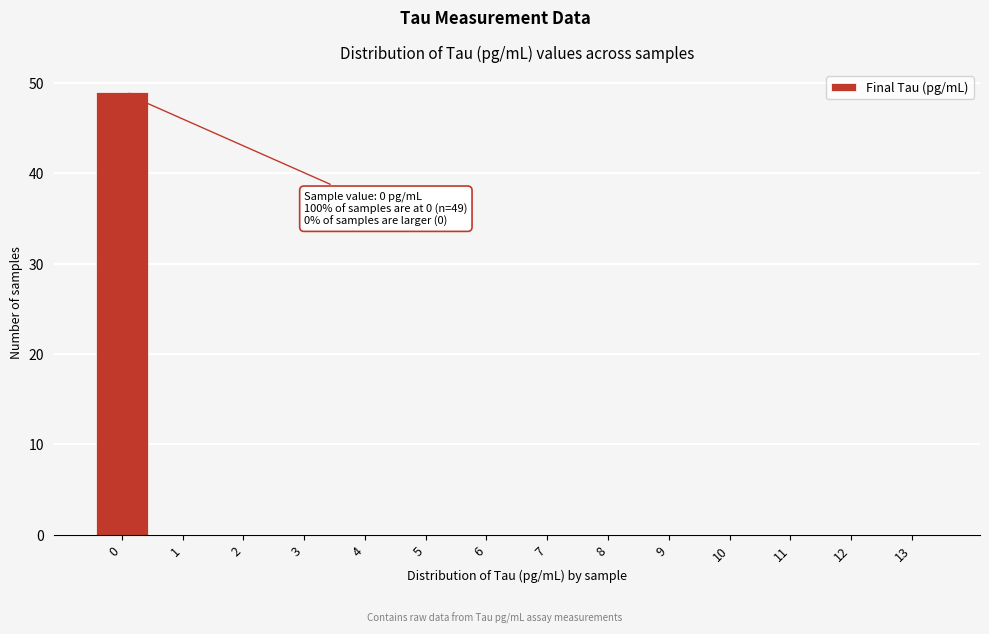

Which range on the x-axis has the tallest bar?

-0.5 to 0.5